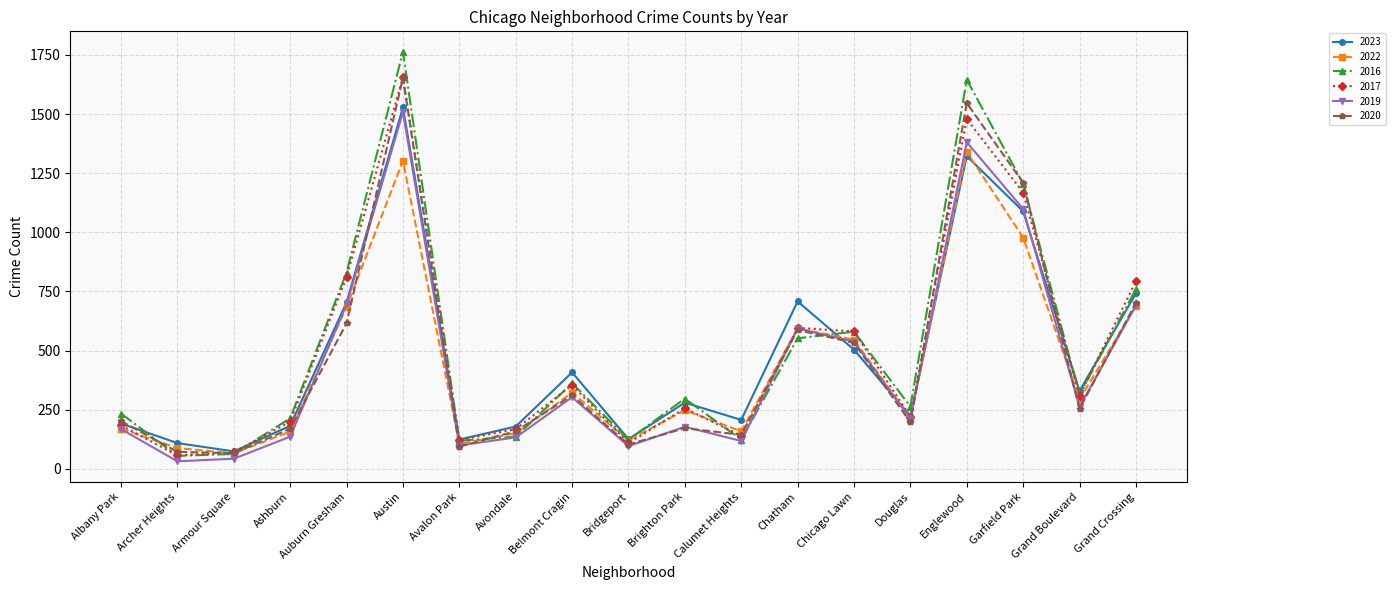

At how many categories does at least one series exceed 1566?

2